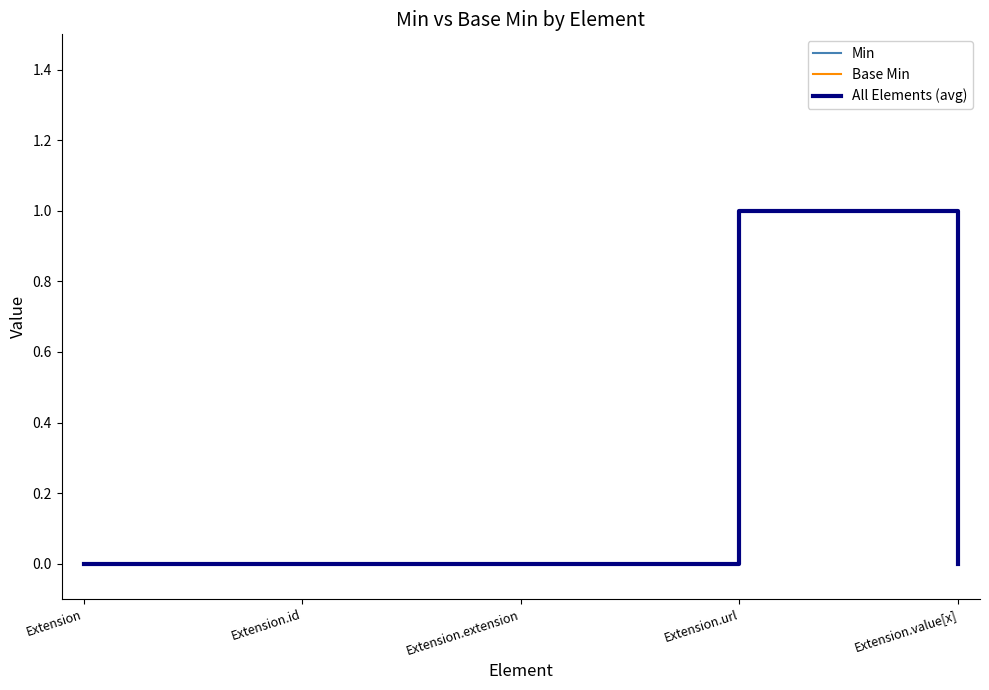

Rank the series at Extension.url from lowest to highest value.

Min, Base Min, All Elements (avg)